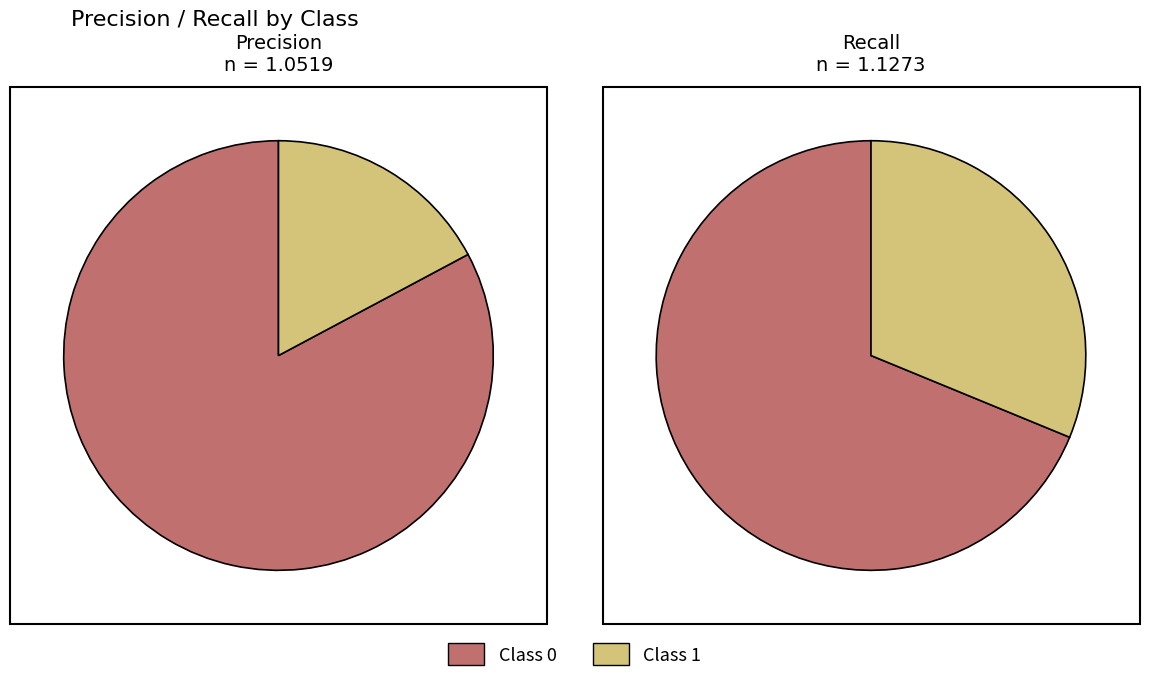

Is it true that 0 is 63% of the pie?

False